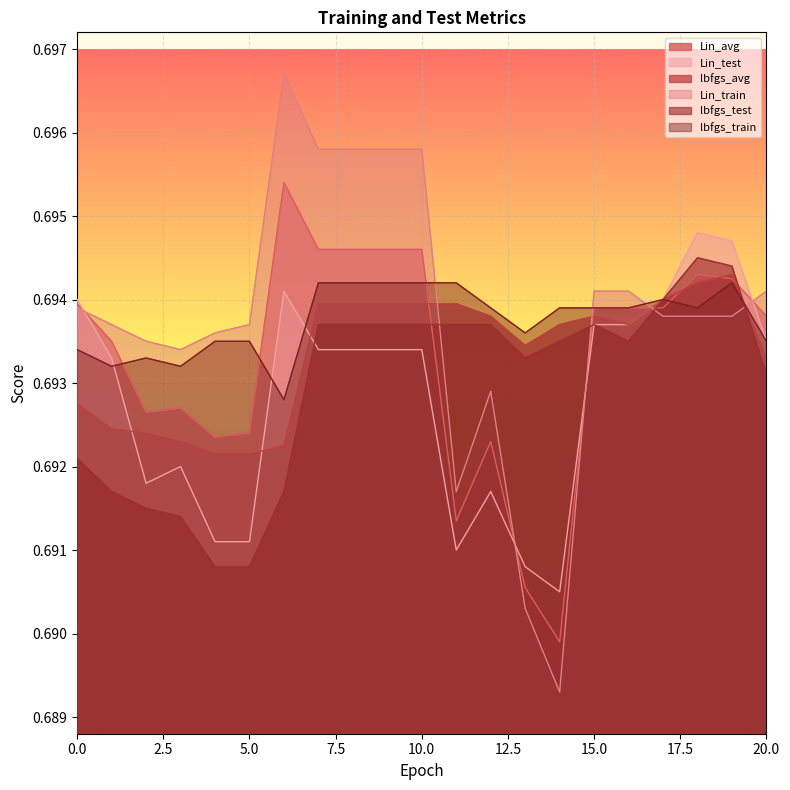

True or false: lbfgs_train has a value of 0.7 at 17.

True